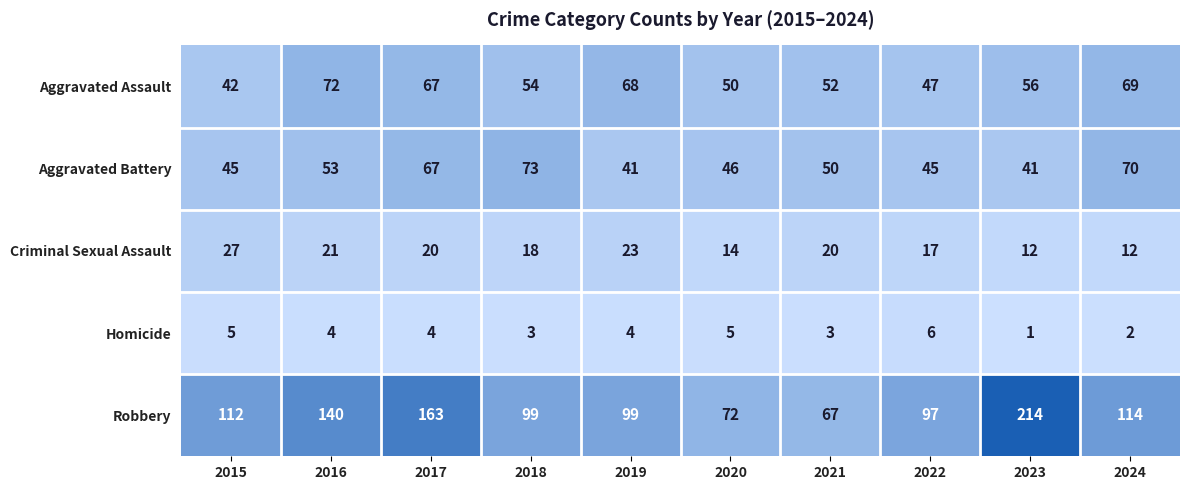

How many data points does each series have?

10